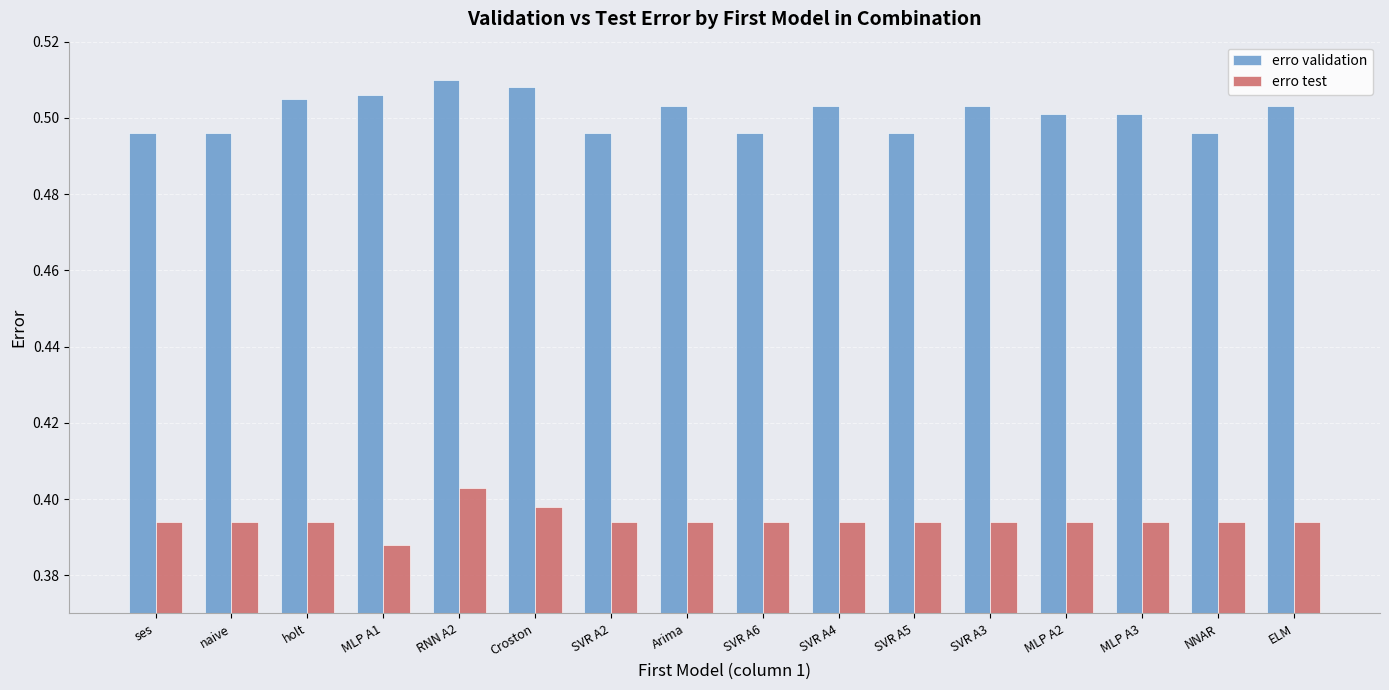

Which category has the highest value in the erro test series?

RNN A2